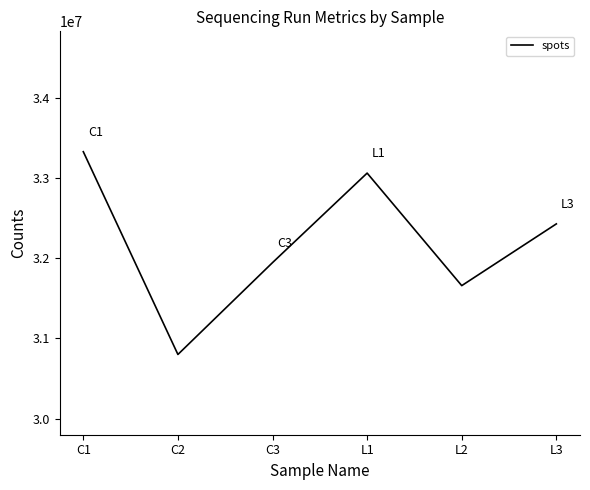

True or false: the data shows 31944008 at C3.

True